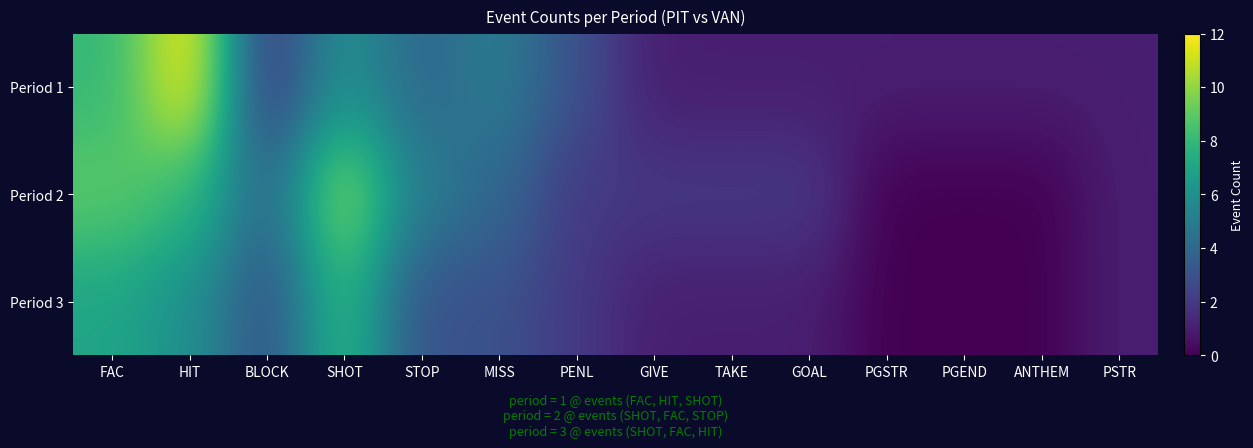

Reading left to right, what are all the values shown in this chart?

Period 1: FAC=8	HIT=12	BLOCK=2	SHOT=6	STOP=4	MISS=5	PENL=3	GIVE=1	TAKE=1	GOAL=1	PGSTR=1	PGEND=1	ANTHEM=1	PSTR=1
Period 2: FAC=9	HIT=8	BLOCK=4	SHOT=10	STOP=5	MISS=4	PENL=2	GIVE=2	TAKE=2	GOAL=2	PGSTR=0	PGEND=0	ANTHEM=0	PSTR=1
Period 3: FAC=7	HIT=6	BLOCK=3	SHOT=8	STOP=3	MISS=3	PENL=2	GIVE=1	TAKE=1	GOAL=1	PGSTR=0	PGEND=0	ANTHEM=0	PSTR=1